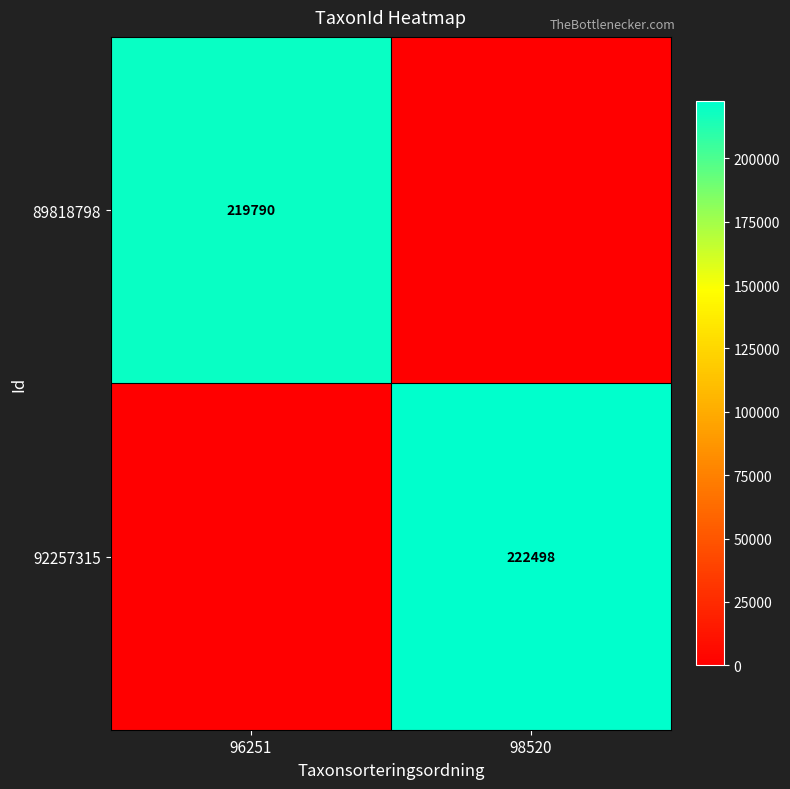

Is it true that 92257315 equals 222498 at 98520?

True